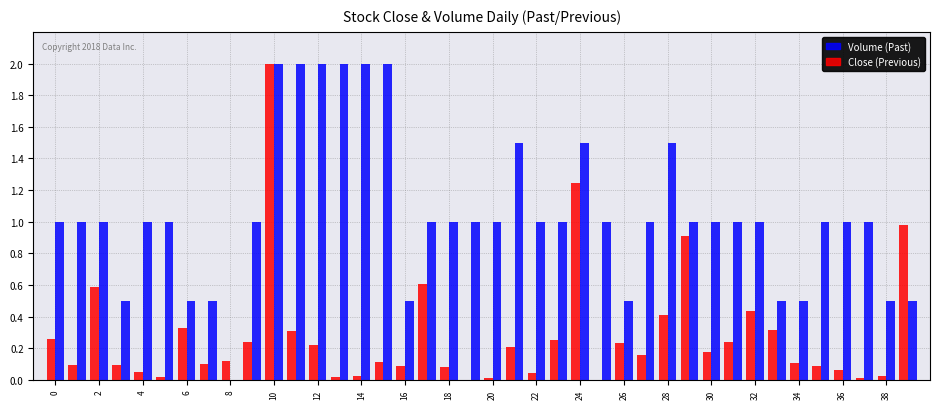

What is the maximum value shown in the chart?

2.0